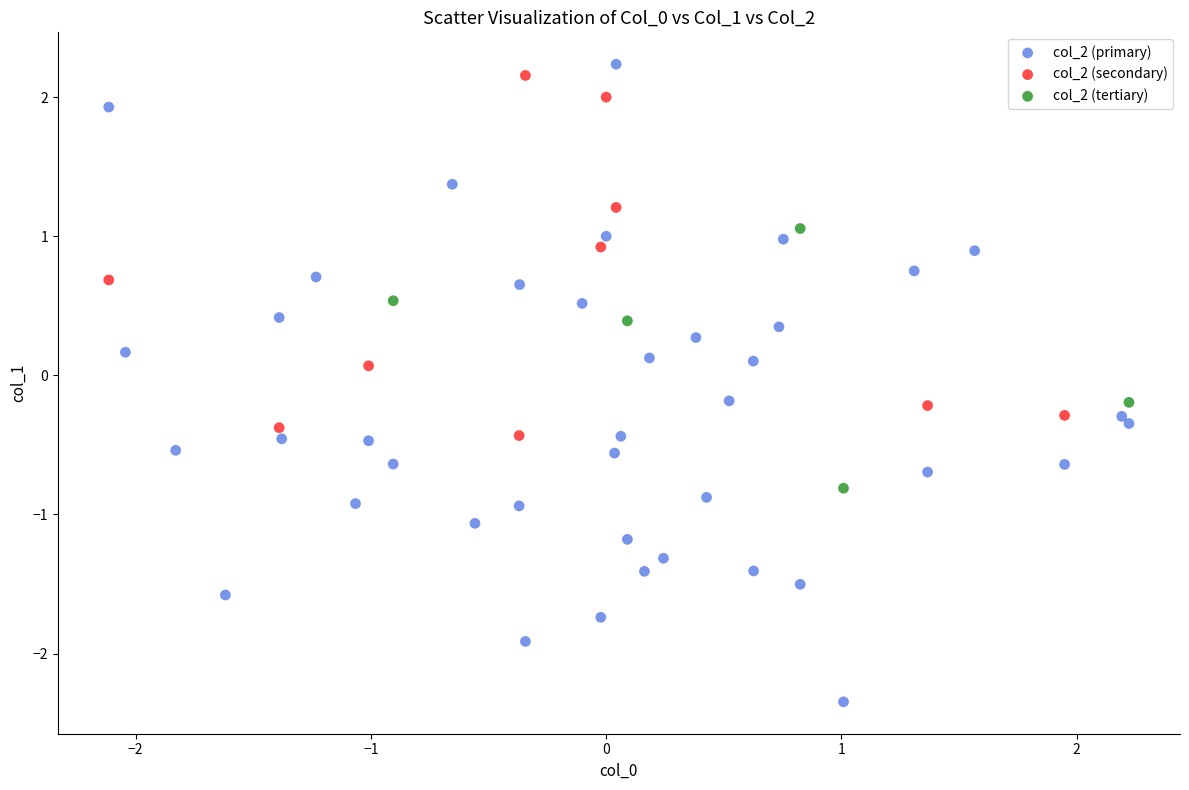

Which series has the widest spread of Y values?

col_2 (primary)